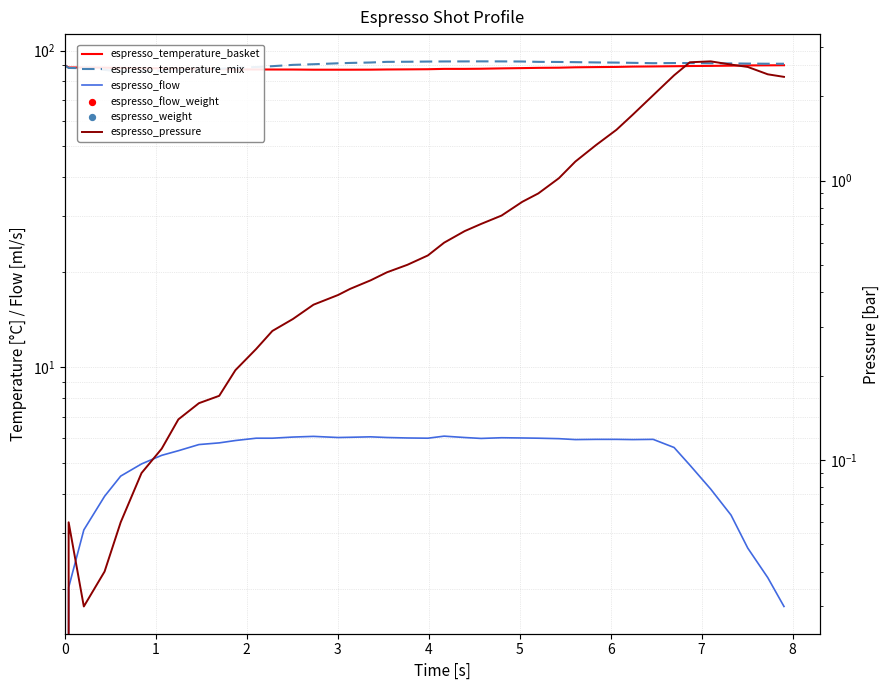

Is the value of espresso_flow_weight at 35 greater than the value of espresso_flow at 28?

No